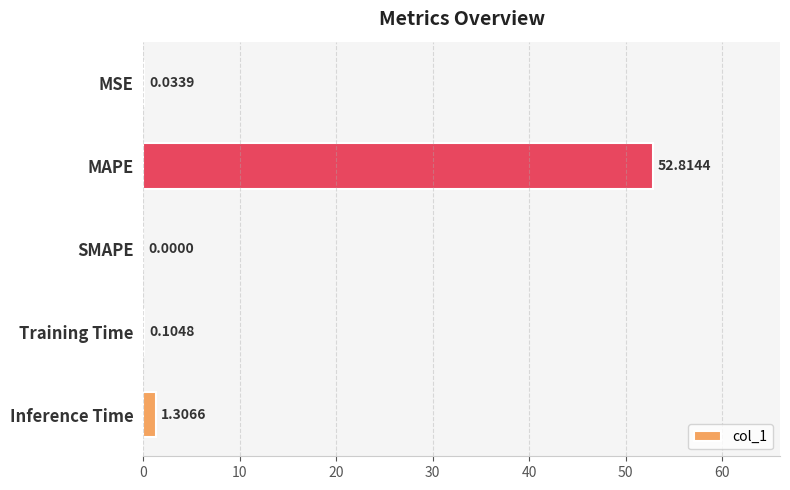

Which label corresponds to the largest value in the chart?

MAPE